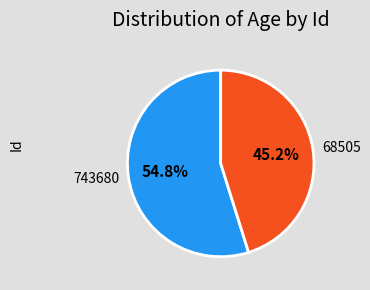

To the nearest percent, what percentage of the pie is 68505?

45%